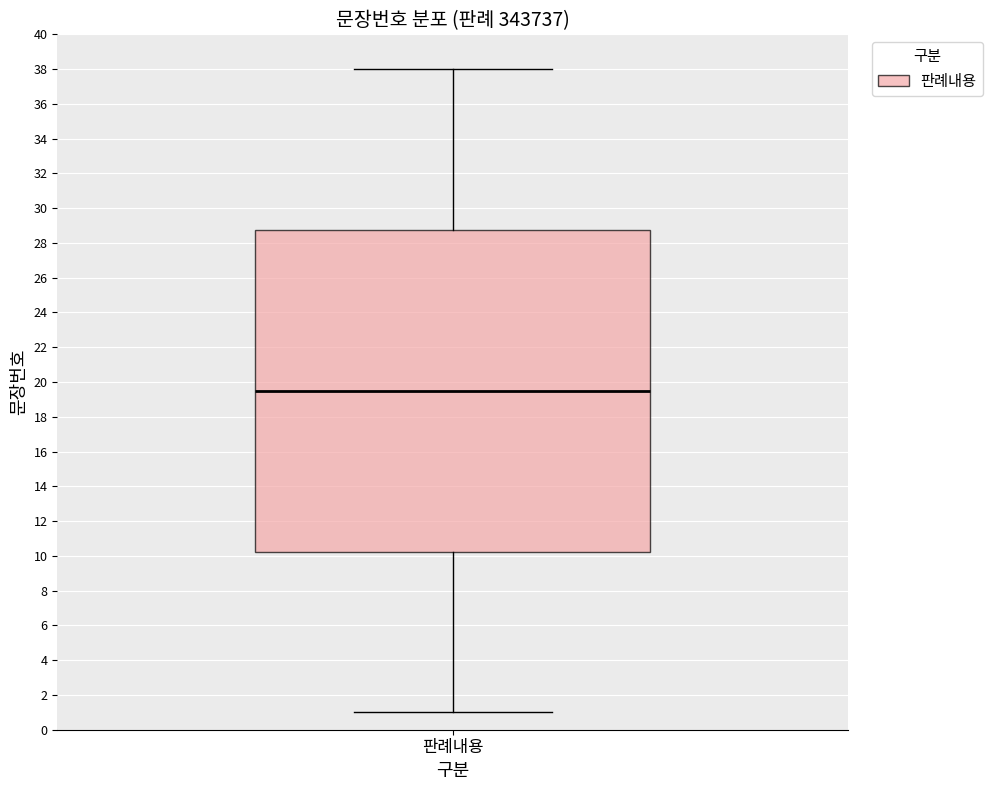

Transcribe this box plot: give where the median line is, the range the box spans, and where the two whiskers end, as read against the y-axis. The values are not printed on the chart, so give them approximately, as read against the axis.

median 19.6, box 10.2 to 28.8, whiskers 1.0 to 38.0